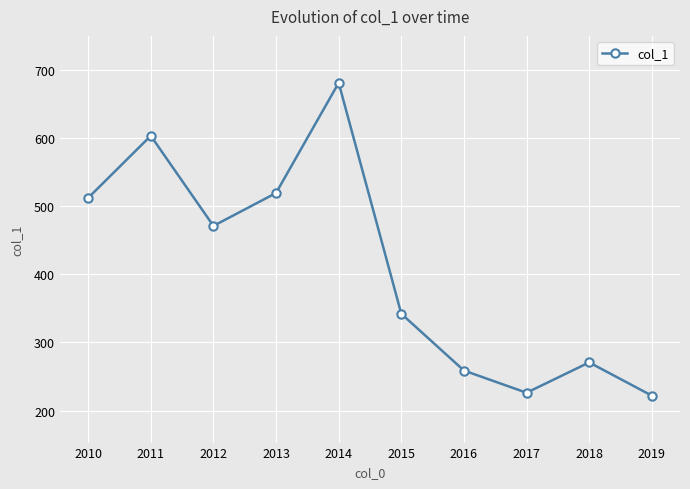

Does the chart have visible grid lines?

Yes